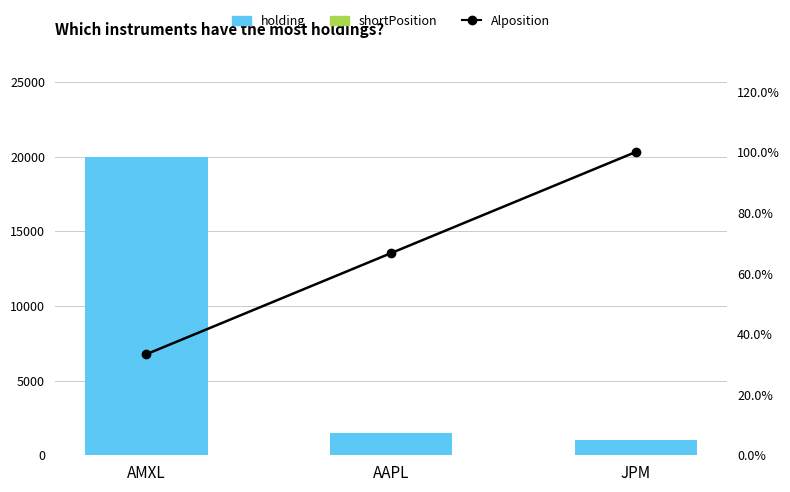

The value of Alposition at AAPL is 15.8. True or false?

False